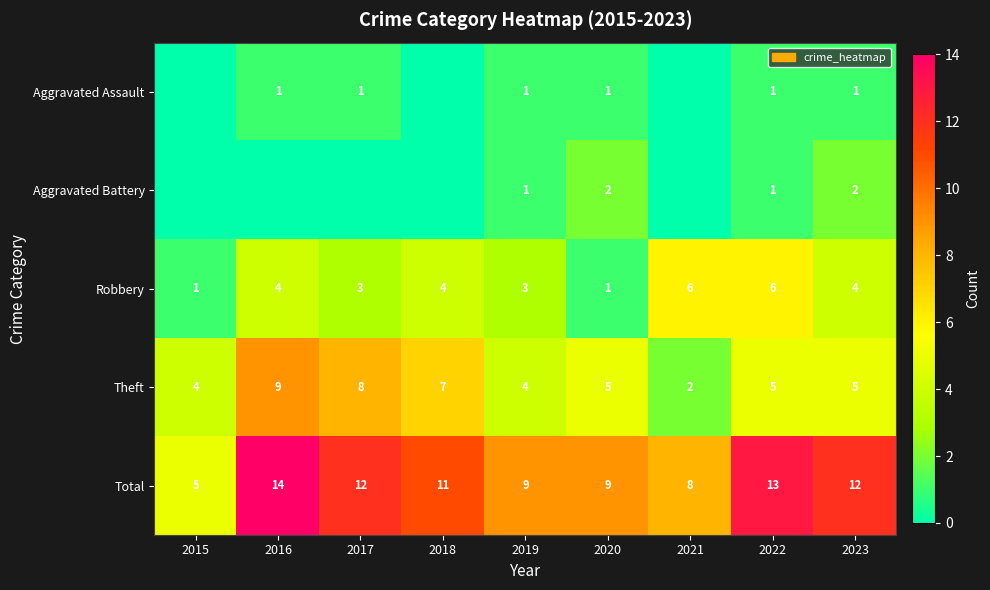

What is the difference between the Total values at 2021 and 2018?

3